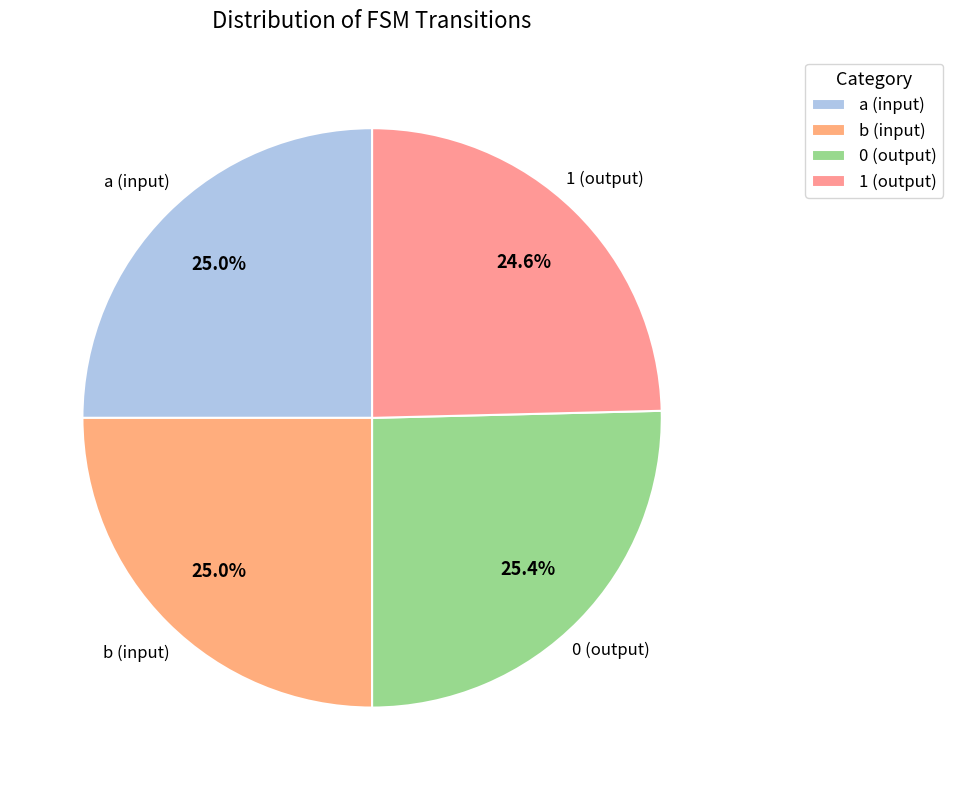

How many slices are in this pie chart?

4